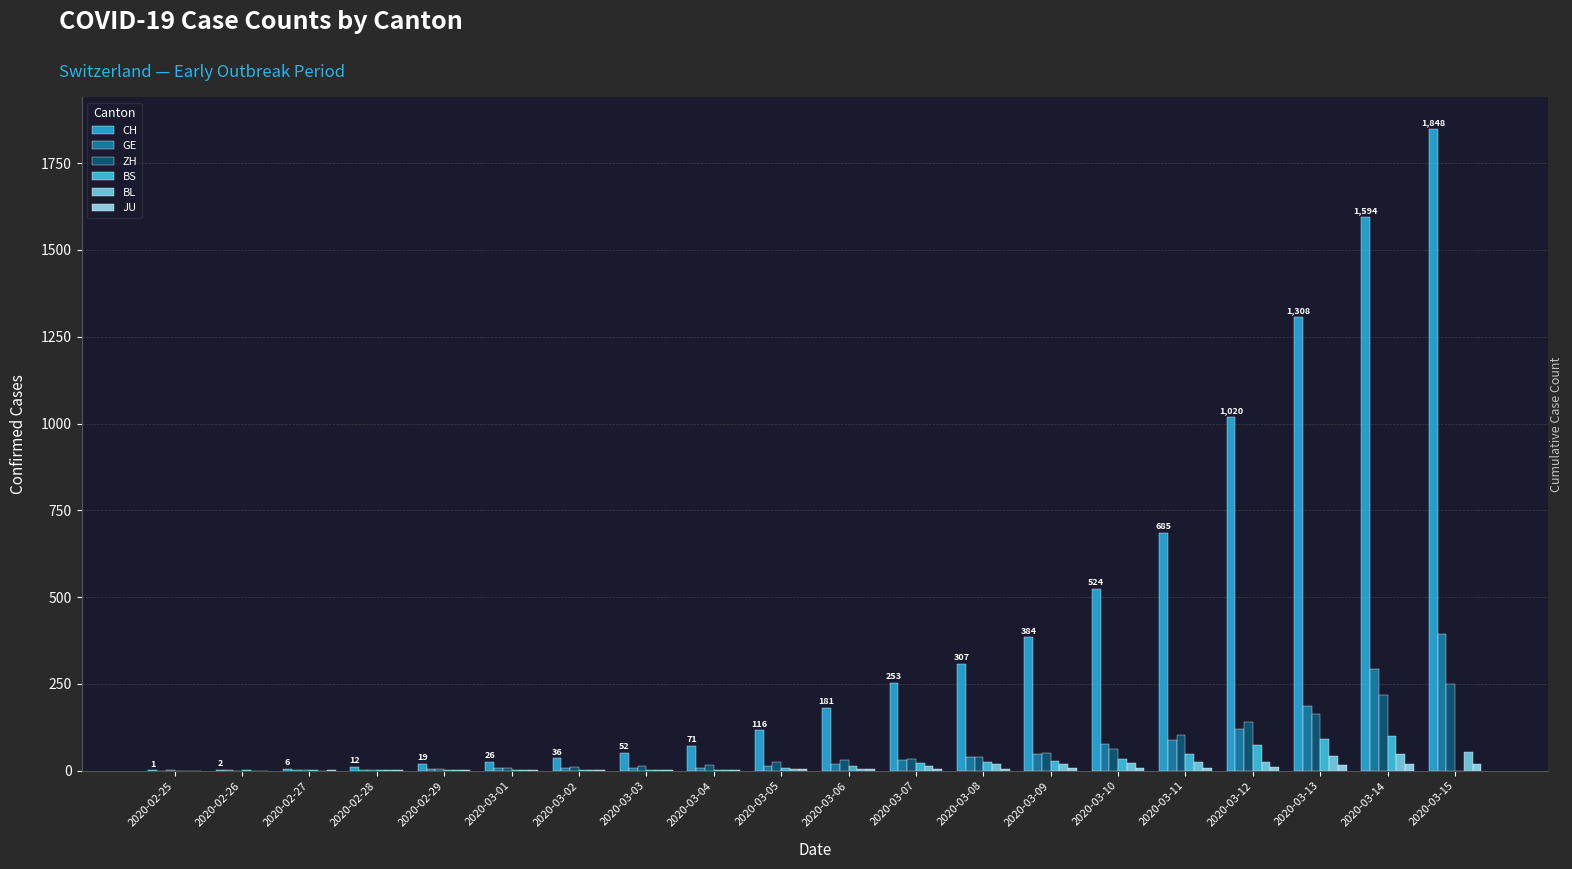

Reading right to left, extract all data points from this chart.

CH: 1848	1594	1308	1020	685	524	384	307	253	181	116	71	52	36	26	19	12	6	2	1
GE: 393	294	186	119	88	77	48	39	30	18	13	9	9	7	7	5	3	1	1	0
ZH: 251	219	164	141	102	63	50	41	35	30	24	16	14	11	7	6	2	2	0	1
BS: 0	100	92	73	49	33	28	24	21	15	8	3	3	1	1	1	1	3	1	0
BL: 54	47	42	26	26	22	20	19	15	6	6	2	2	2	2	2	1	0	0	0
JU: 19	18	17	12	7	7	7	5	5	4	4	2	2	1	1	1	1	1	0	0